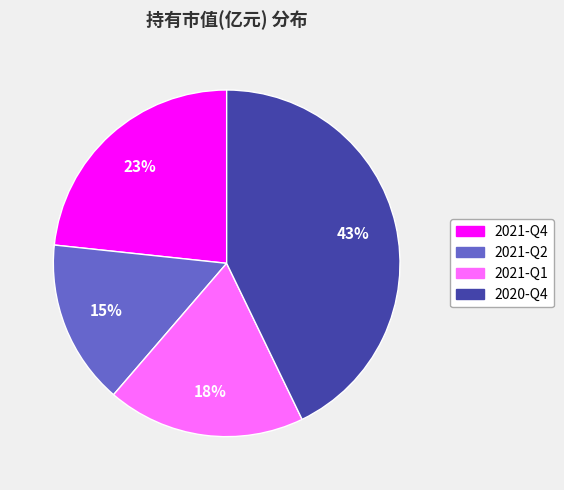

Count the number of slices in the pie.

4